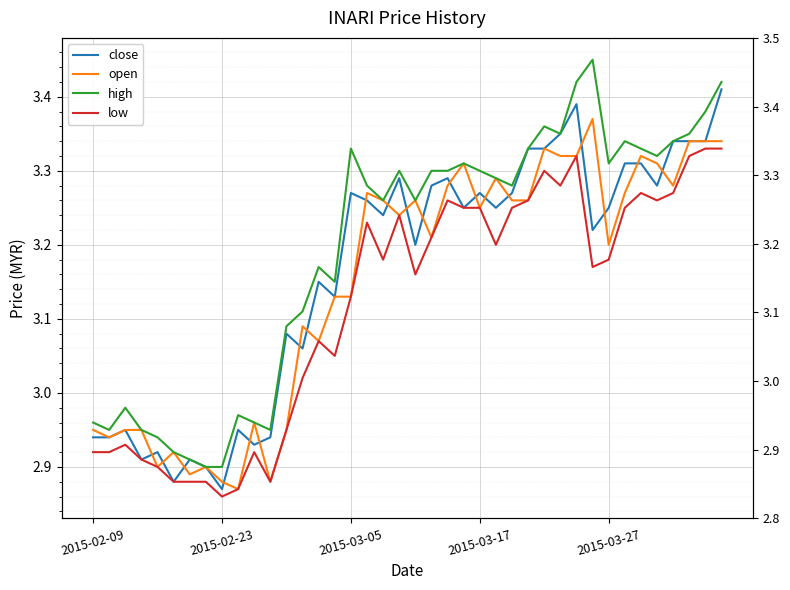

What is the difference between the maximum and minimum values in the low series?

0.5